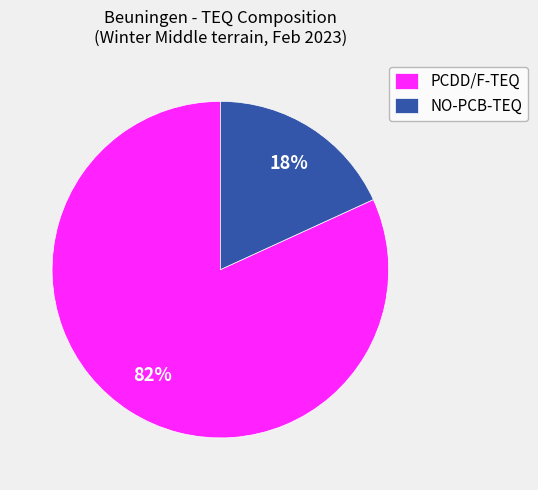

Is there any slice that represents more than half of the pie?

Yes